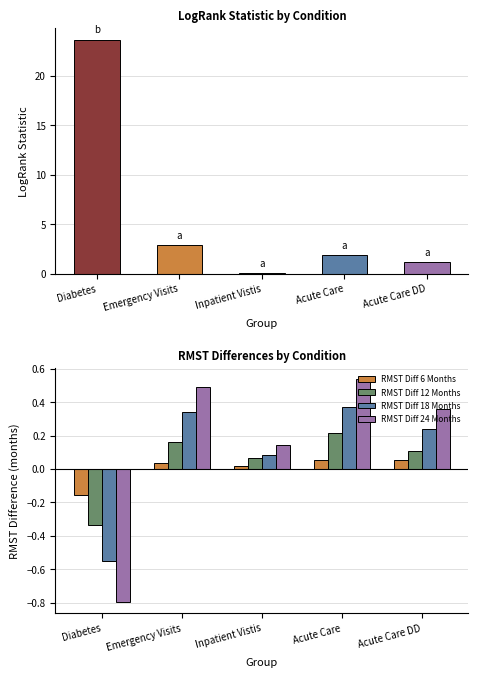

Does the chart contain stacked bars?

No